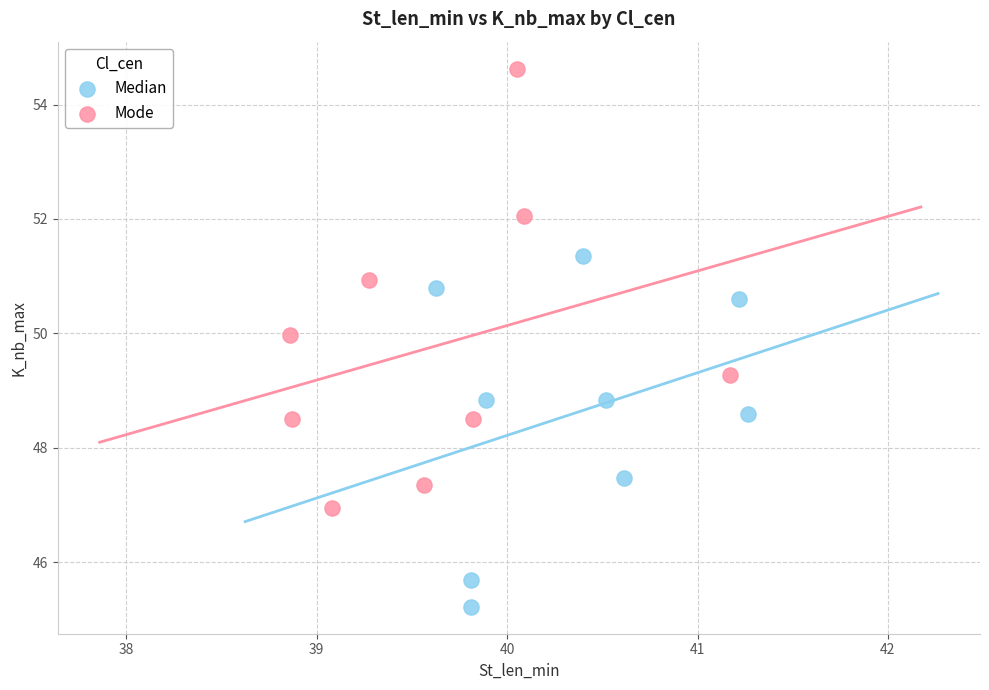

Which series contains the highest Y value?

Mode